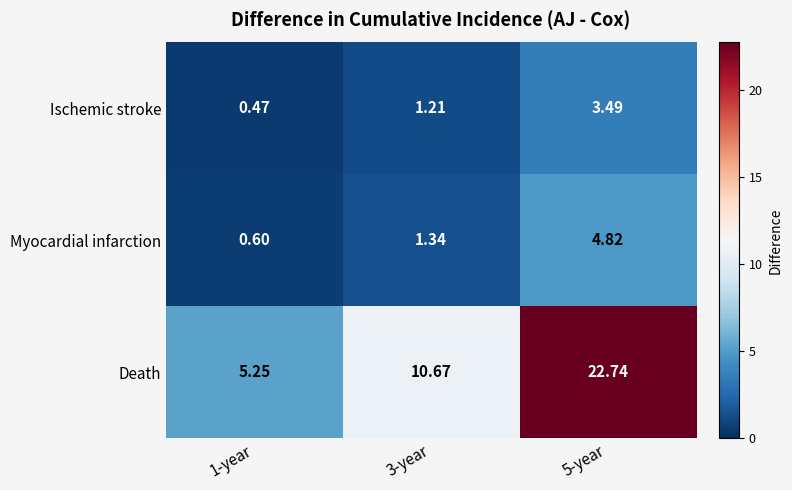

Is the value of Myocardial infarction at 1-year greater than the value of Ischemic stroke at 3-year?

No